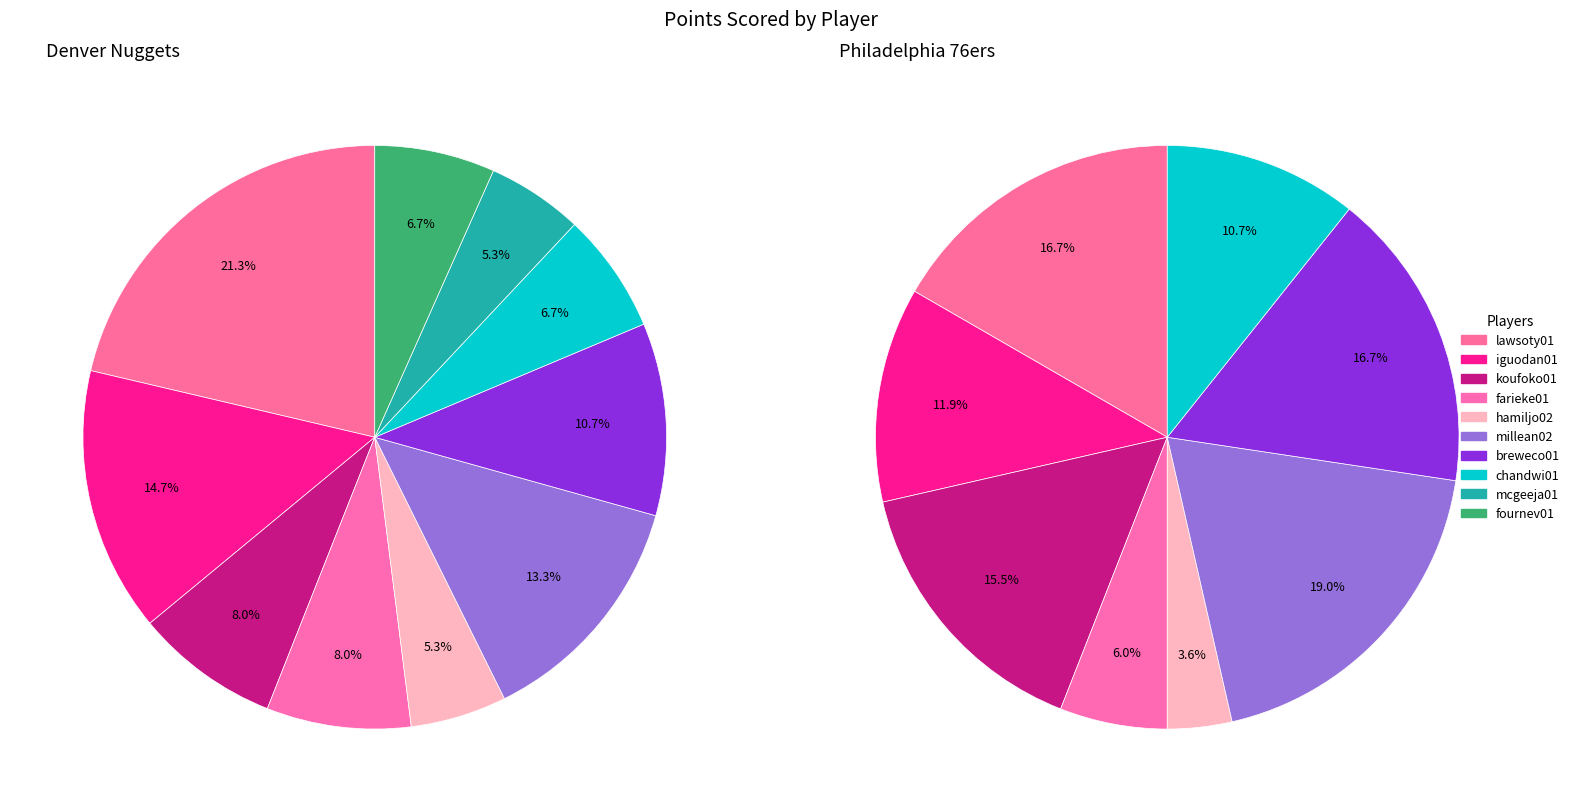

What percentage is the 2 slice, to the nearest percent?

15%